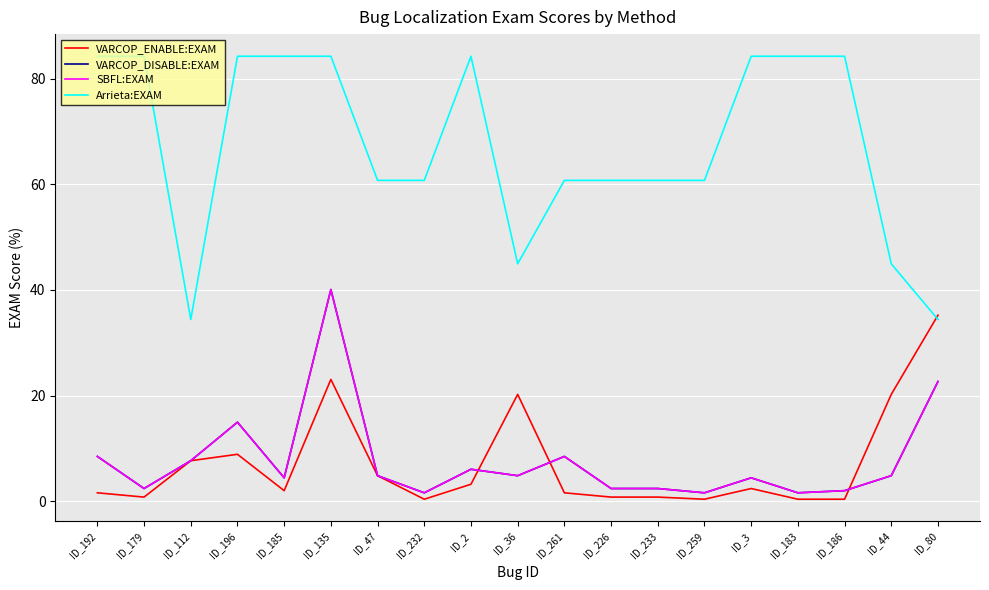

What value does the VARCOP_ENABLE:EXAM series have at ID_179?

0.8